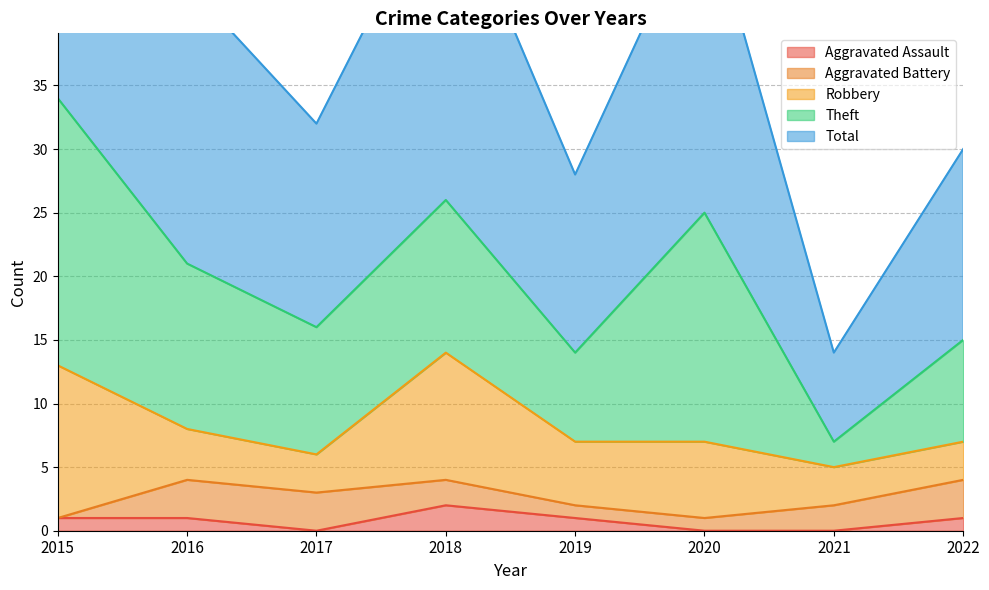

List the series in order of their peak value, lowest first.

Aggravated Assault, Aggravated Battery, Robbery, Theft, Total